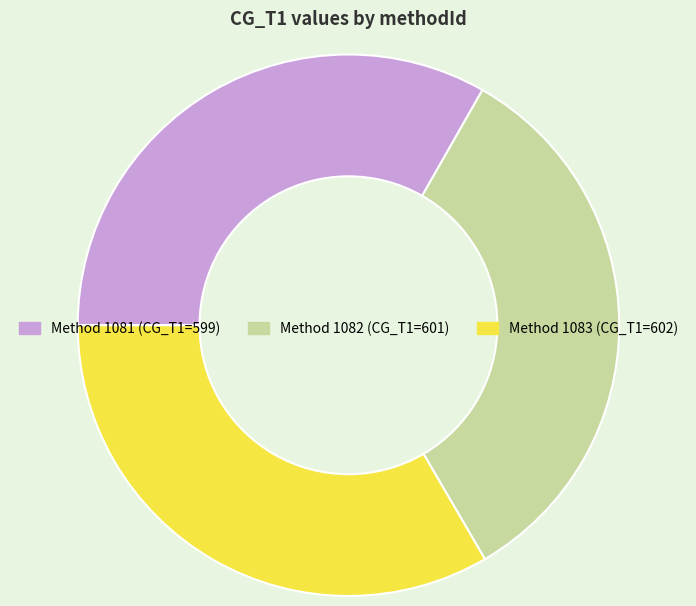

Is there any slice that represents more than half of the pie?

No